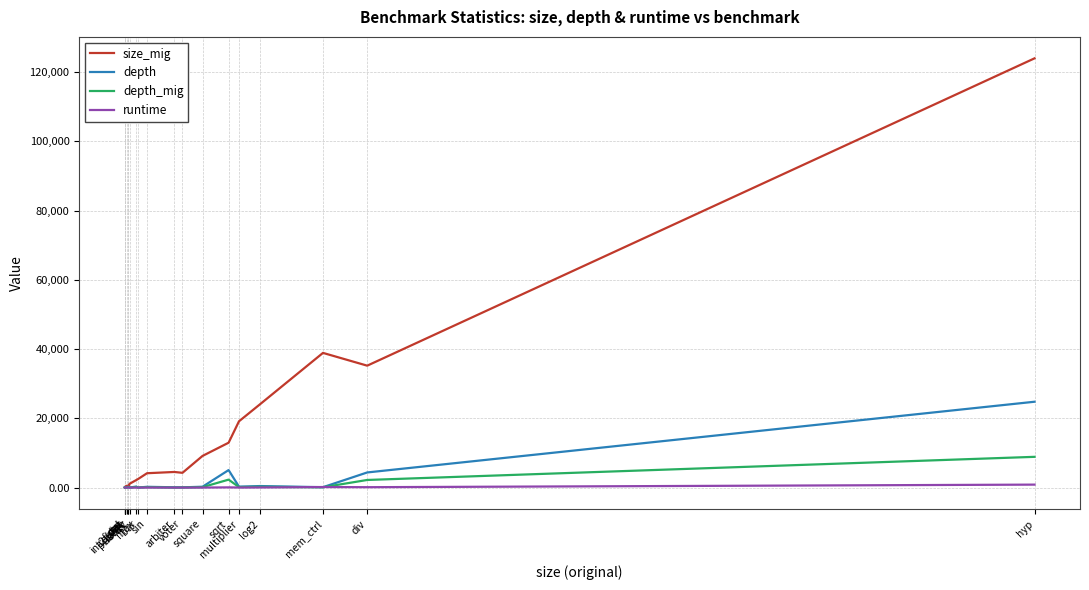

Is the value of depth_mig at sqrt greater than the value of depth at bar?

Yes